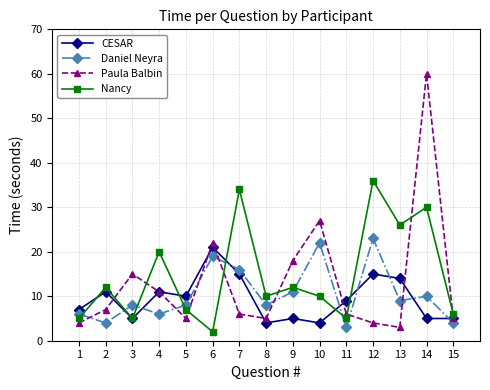

At which label does Nancy first exceed 10?

2